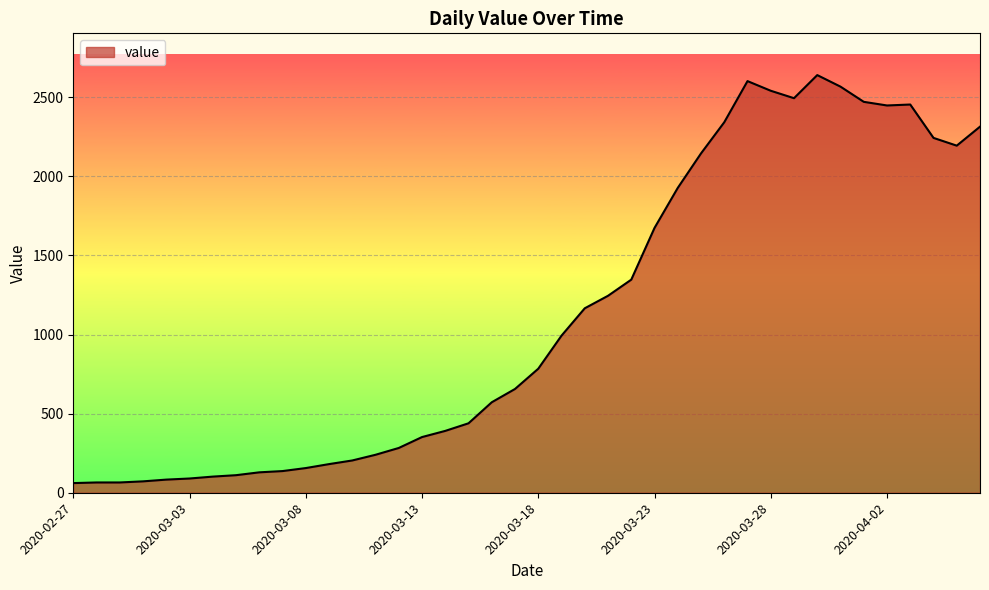

What is the smallest value displayed?

61